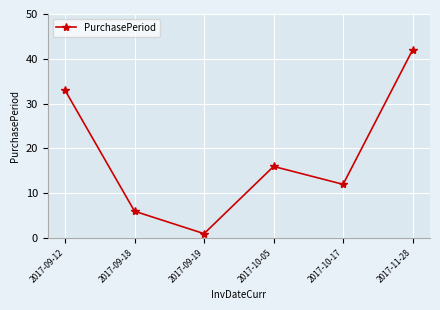

Does the chart have visible grid lines?

Yes